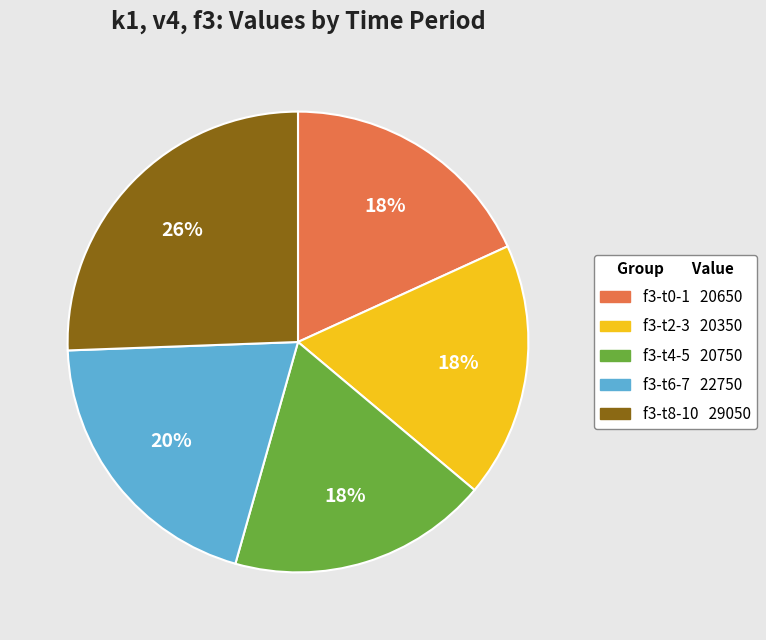

To the nearest percent, what is the average slice percentage?

20%